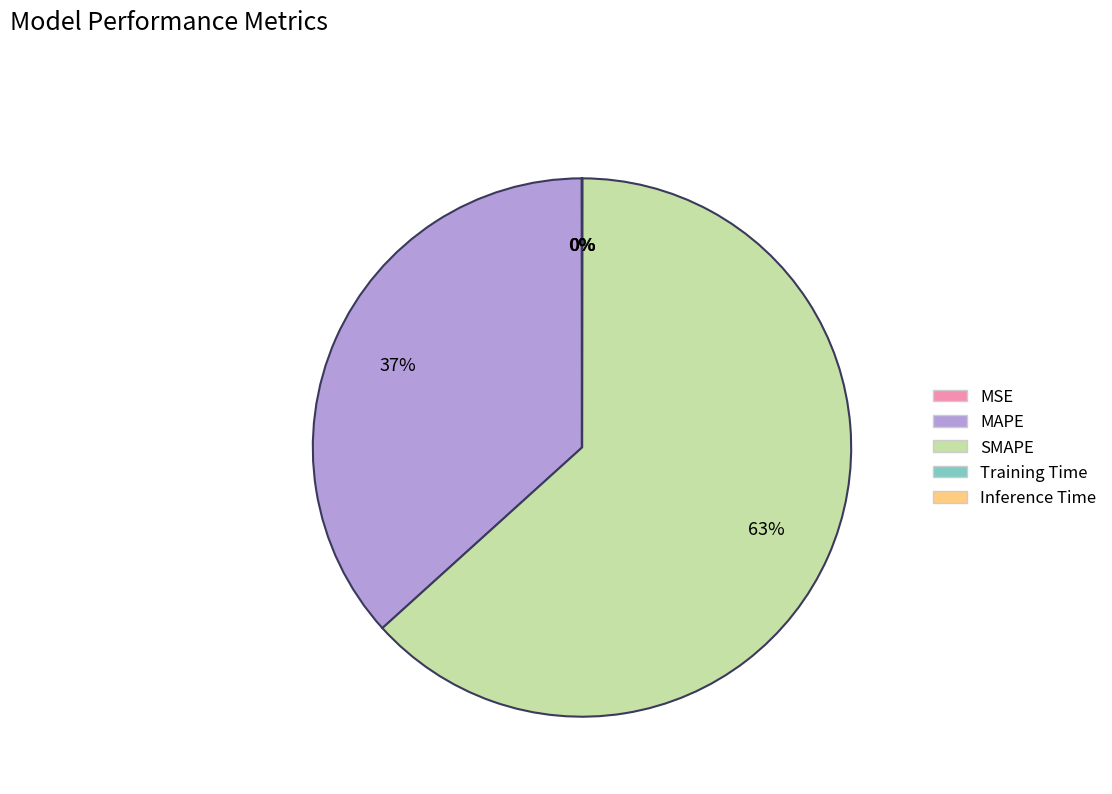

What is the majority slice?

SMAPE